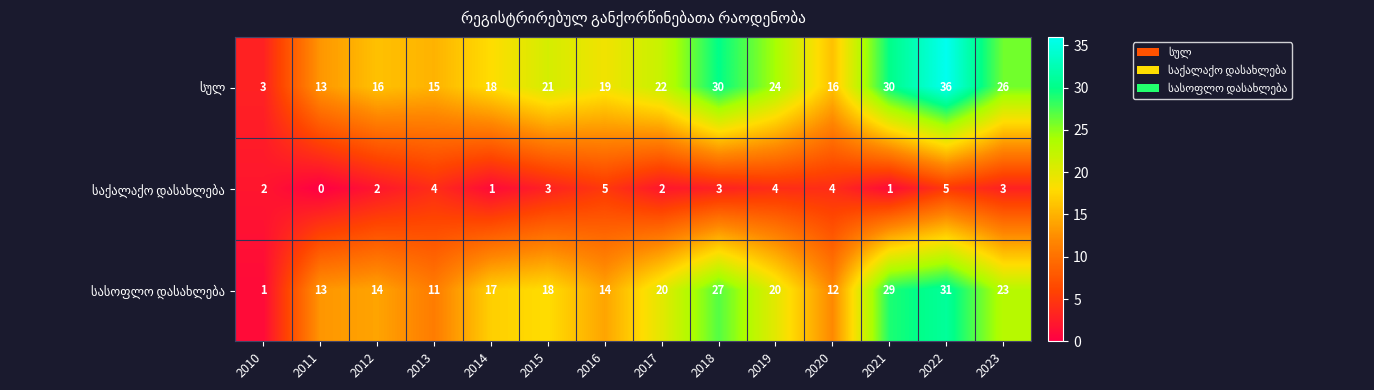

At which category is the sum across all series the highest?

2022